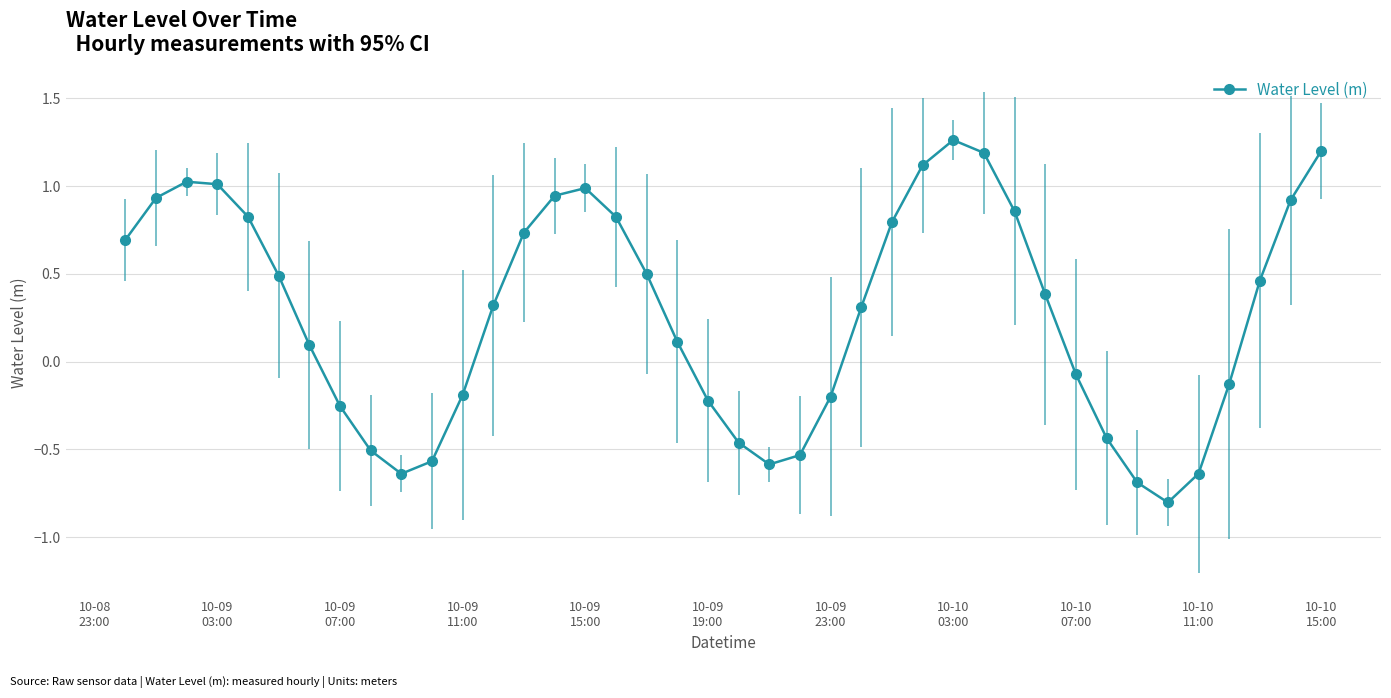

What is the value of the 37th point from the left?

-0.1